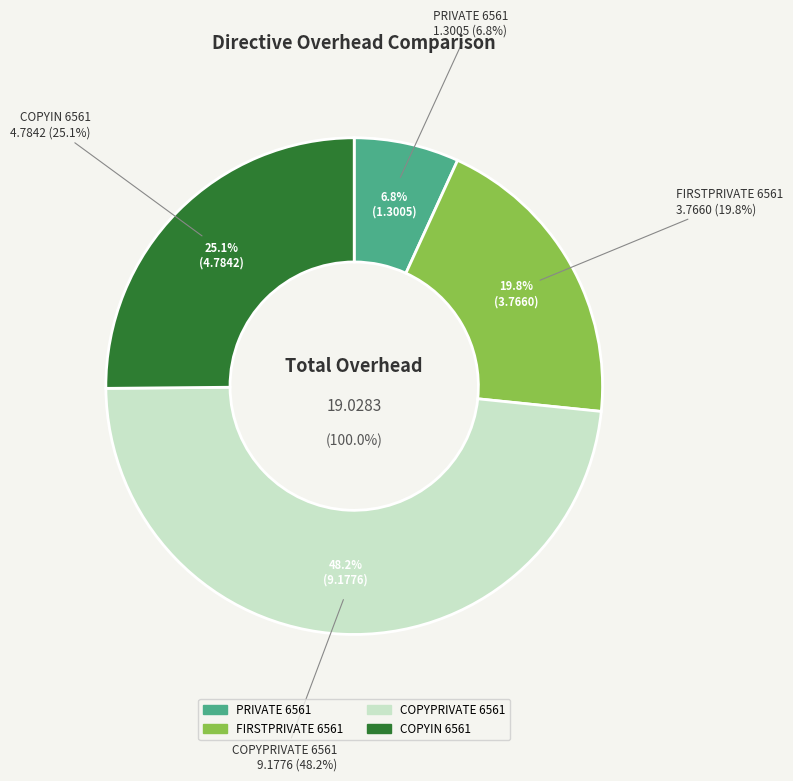

How many segments does this pie chart have?

4